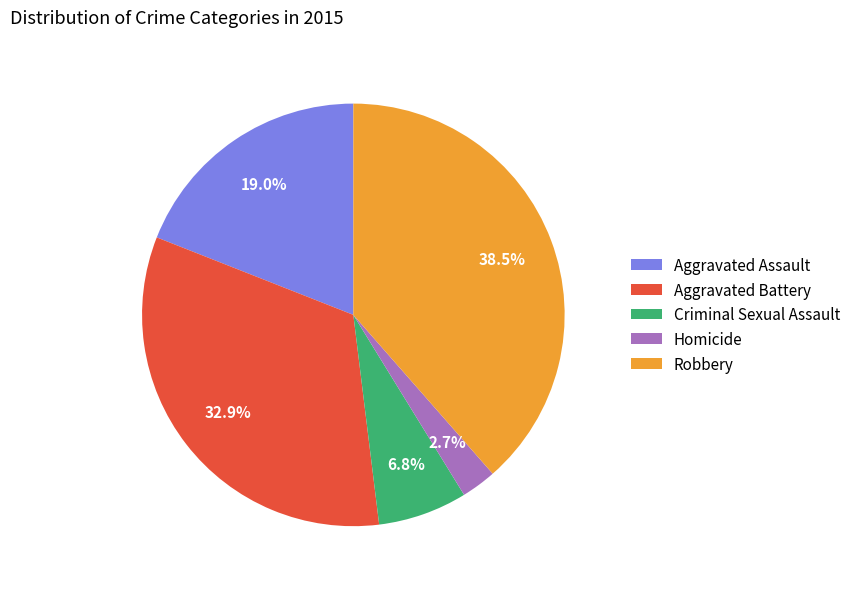

To the nearest percent, what is the average slice percentage?

20%